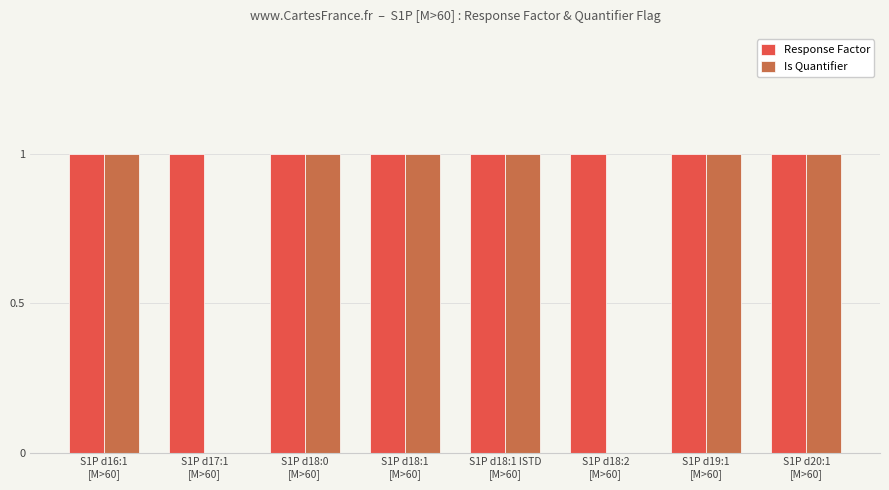

Does the chart contain stacked bars?

No